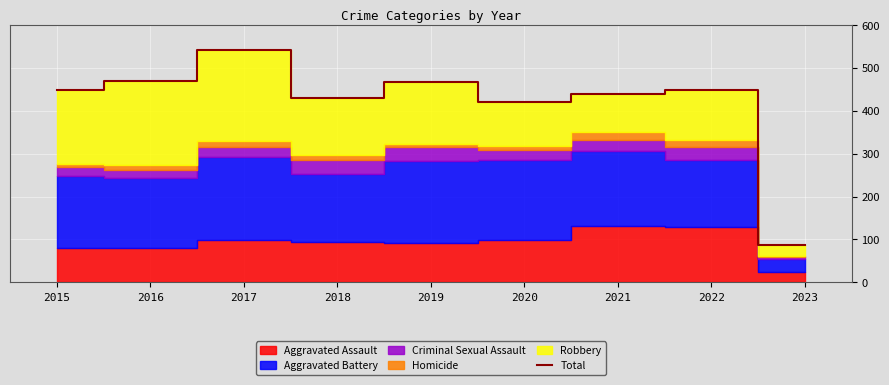

Where is the first local minimum?

2018